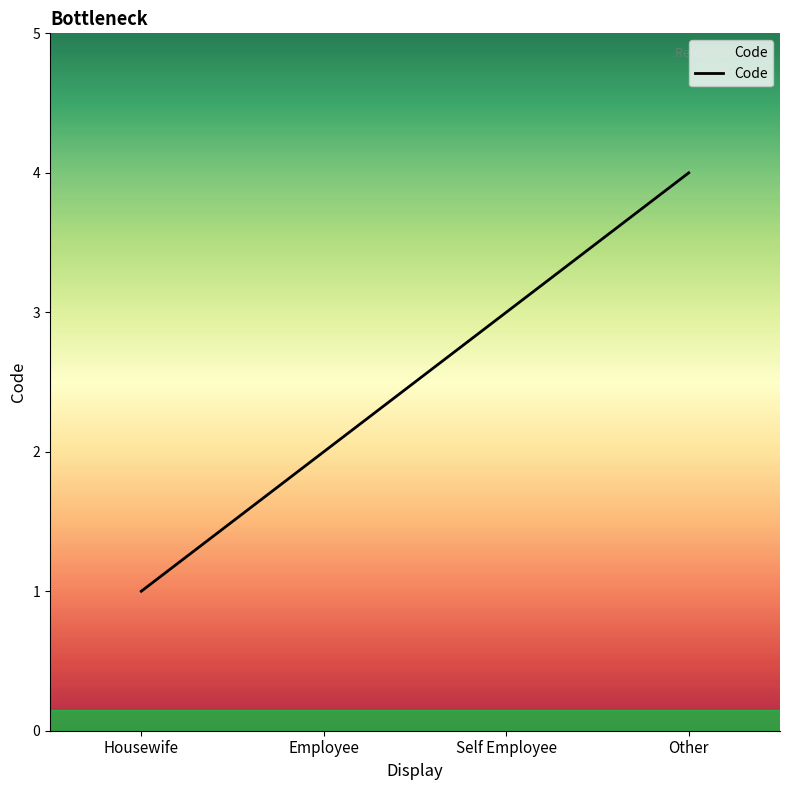

True or false: the data shows 3 at Self Employee.

True